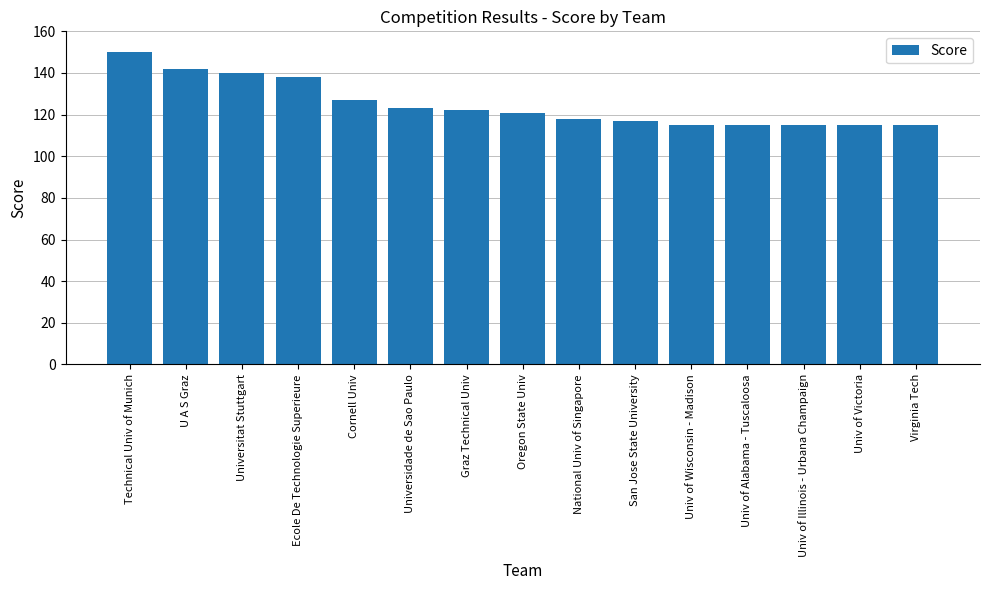

What is the change in value from Universitat Stuttgart to Universidade de Sao Paulo?

-17